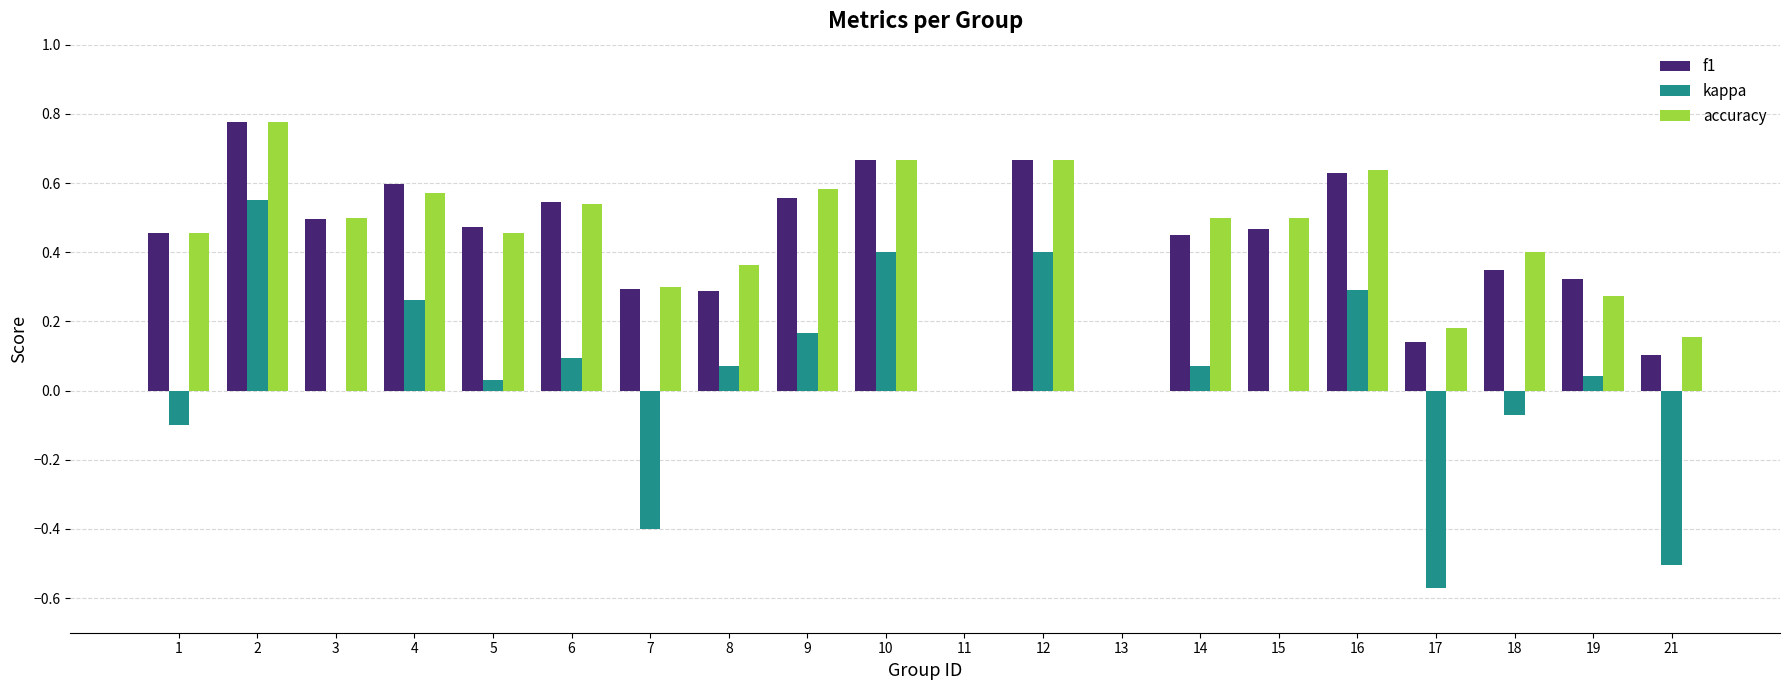

What is the total value across all series at 16?

1.6